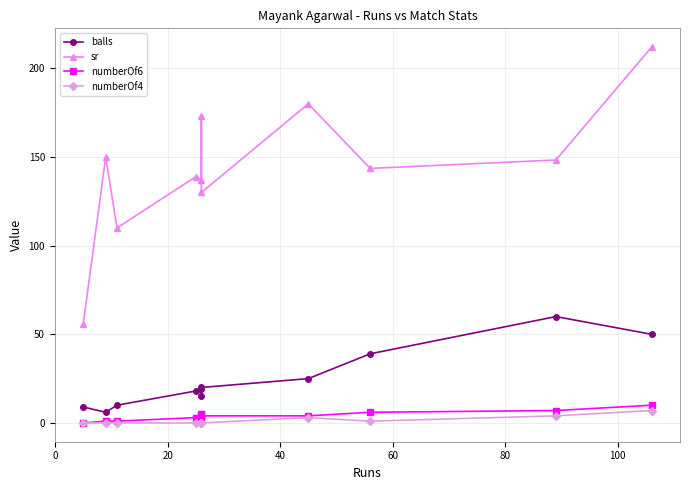

At how many categories does at least one series exceed 147?

5